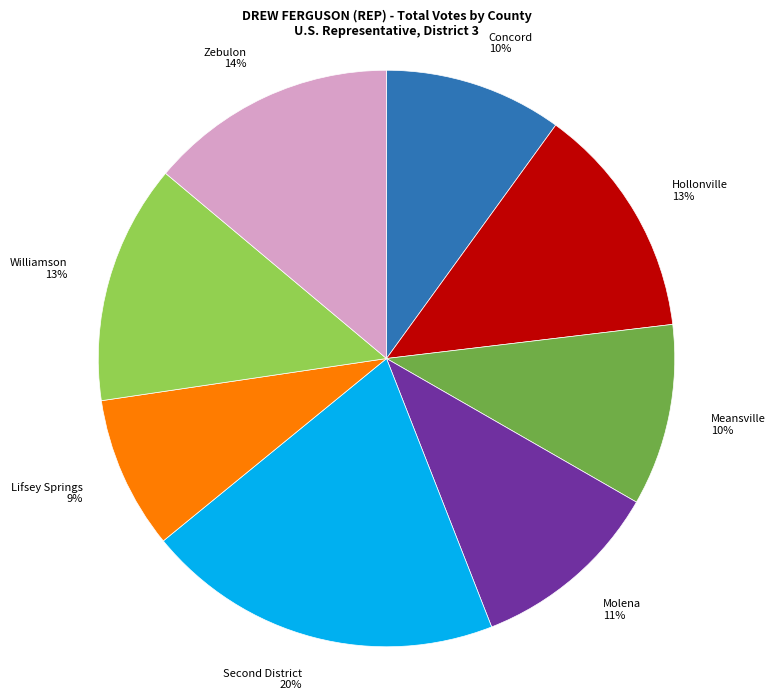

Which slice is the smallest?

Lifsey Springs